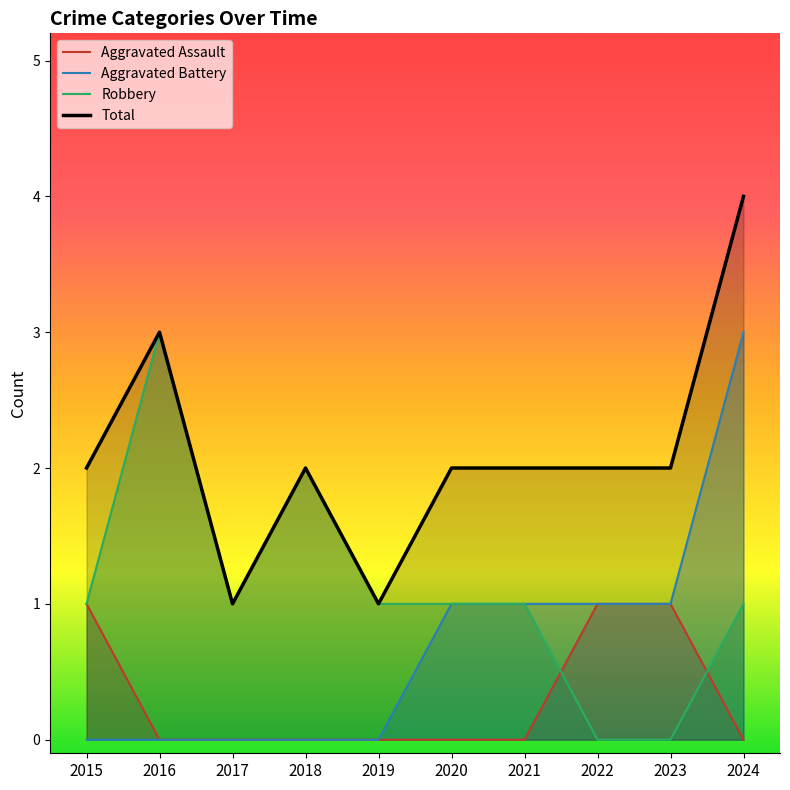

How many positive values does the Robbery series have?

8